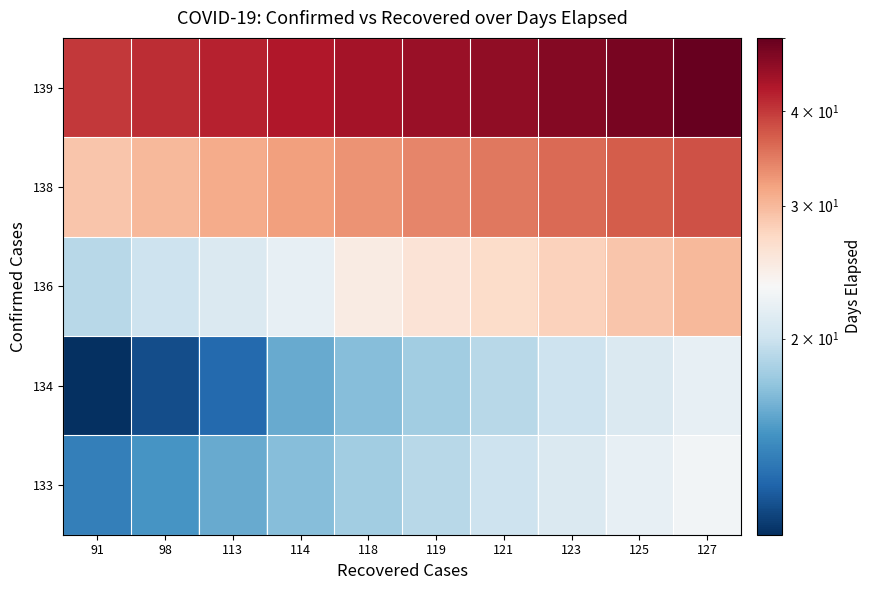

What is the difference between the highest and lowest values at 123?

27